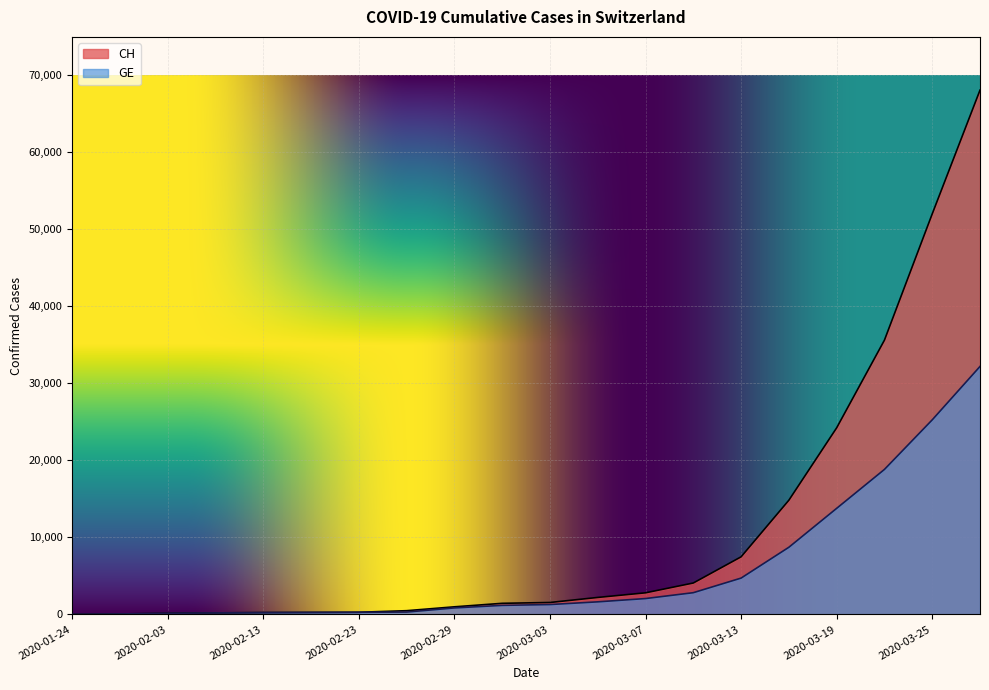

What is the difference between the maximum and second lowest values in the GE series?

32145